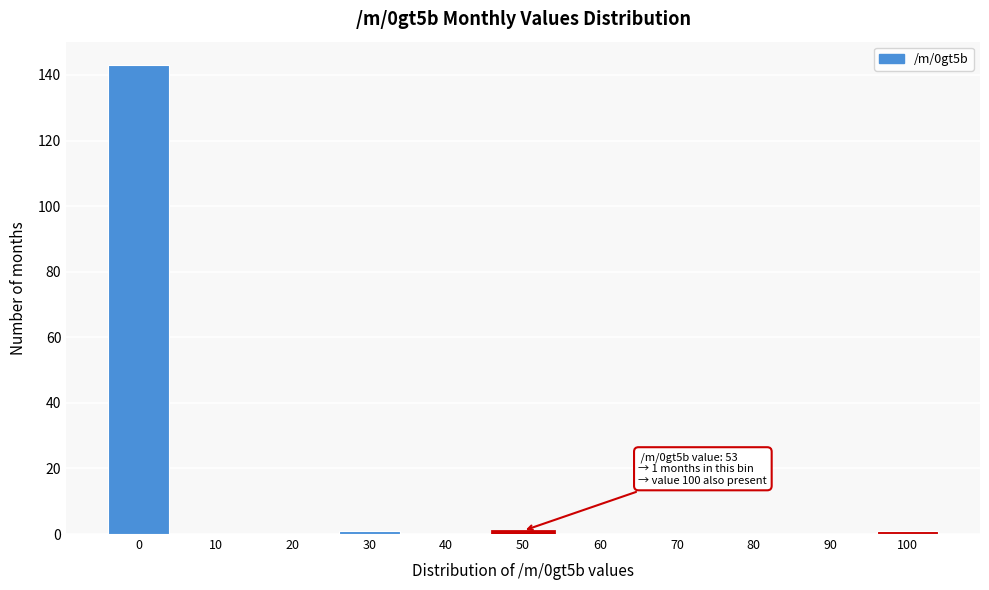

Reading left to right, transcribe all the data shown in this chart.

0=143	10=0	20=0	30=1	40=0	50=1	60=0	70=0	80=0	90=0	100=1